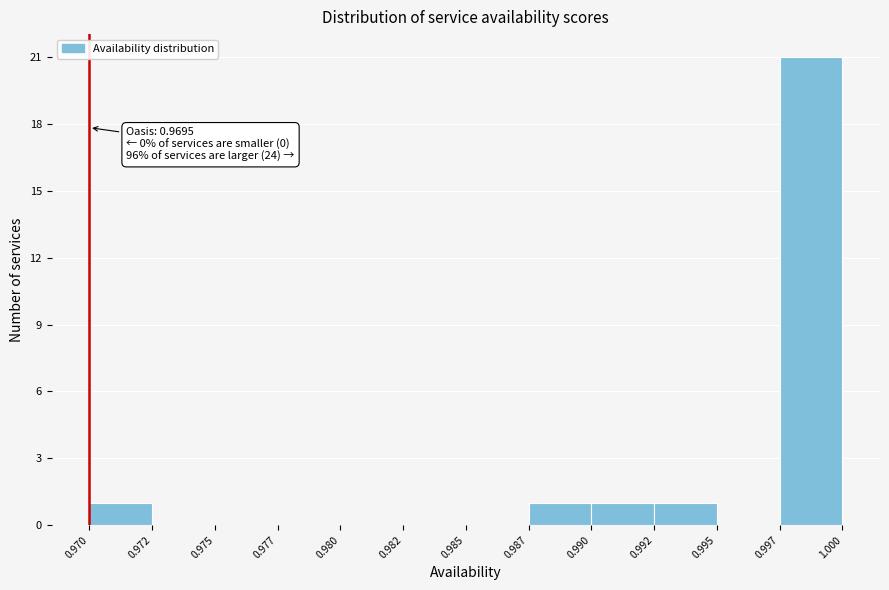

Reading left to right, transcribe all the data shown in this chart.

0.970=1	0.972=0	0.975=0	0.977=0	0.980=0	0.982=0	0.985=0	0.987=1	0.990=1	0.992=1	0.995=0	0.997=21